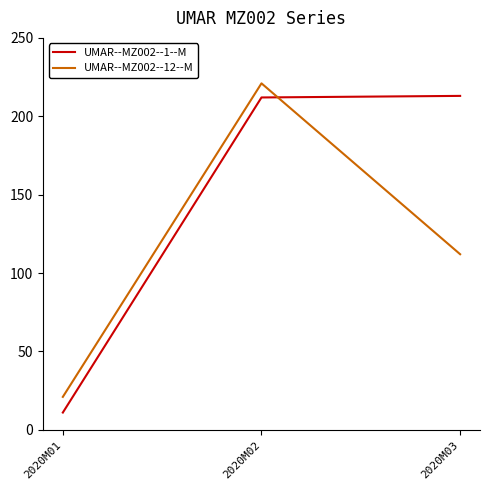

What are all the series names shown in the legend?

UMAR--MZ002--1--M, UMAR--MZ002--12--M